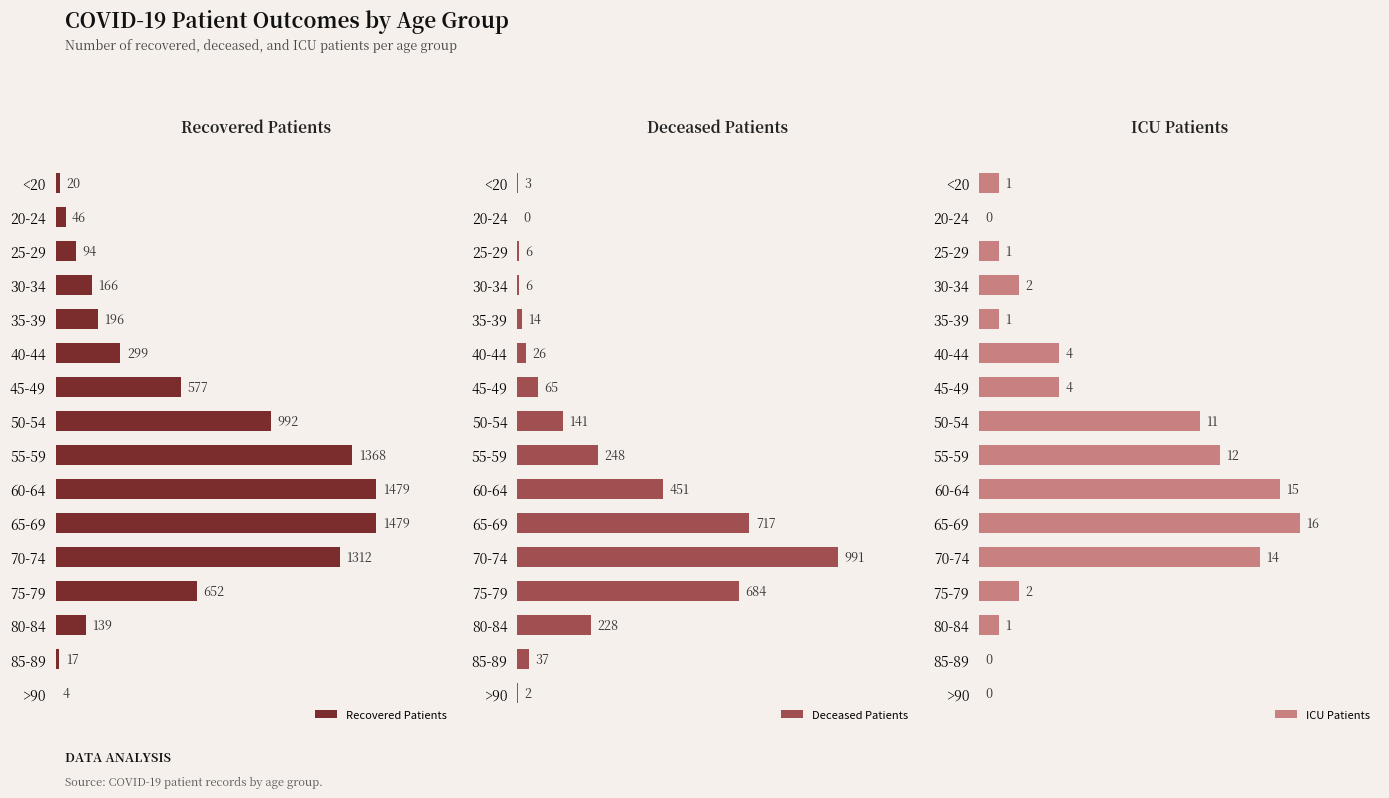

Count the number of categories in the chart.

16